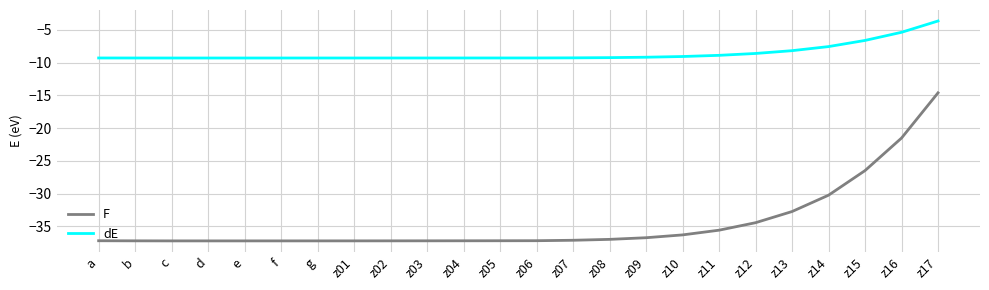

What position from the left is e?

5